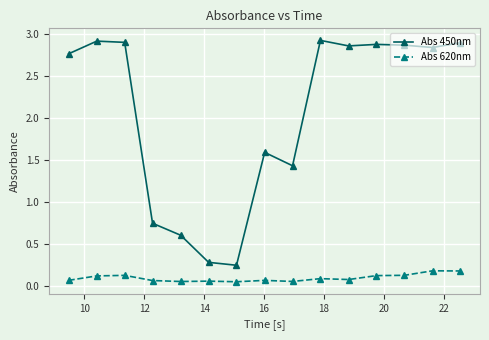

What is the difference between the maximum and minimum values in the Abs 450nm series?

2.7